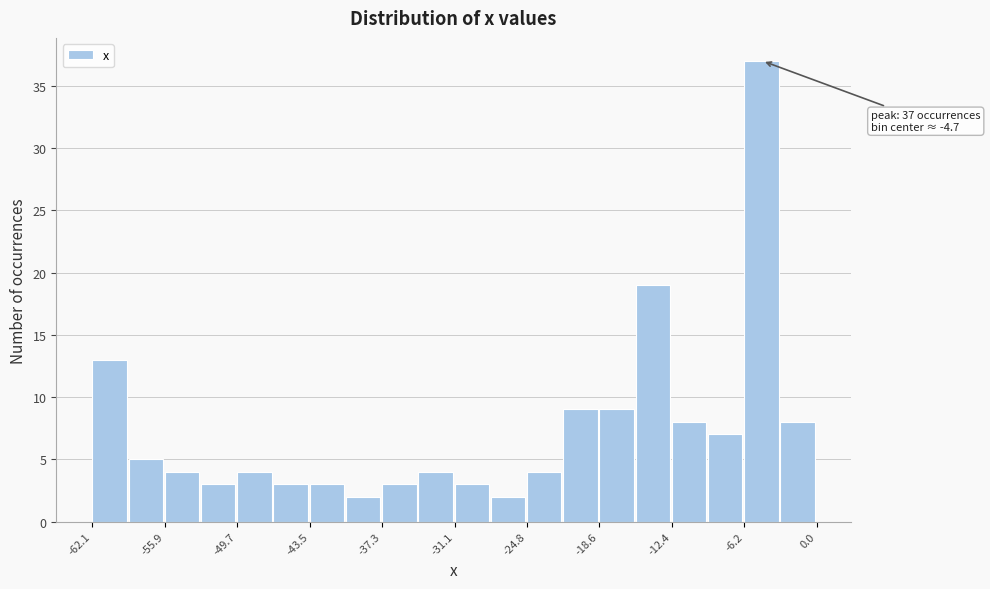

Around what value on the x-axis is the tallest bar? Give the approximate position of its centre, as read against the axis.

-5